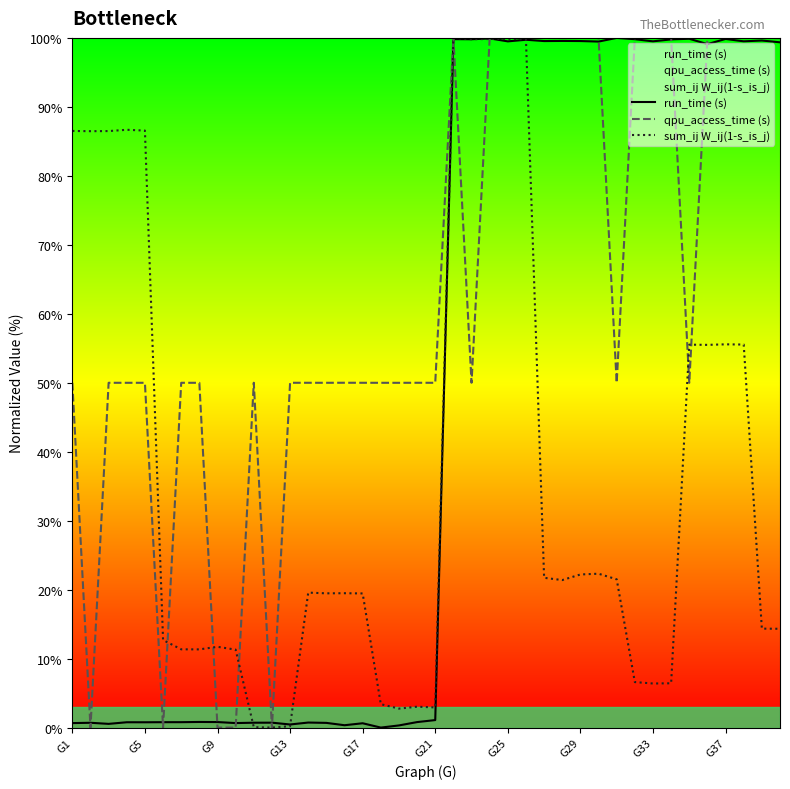

Rank the series by their average value, from lowest to highest.

sum_ij W_ij(1-s_is_j), run_time (s), qpu_access_time (s)